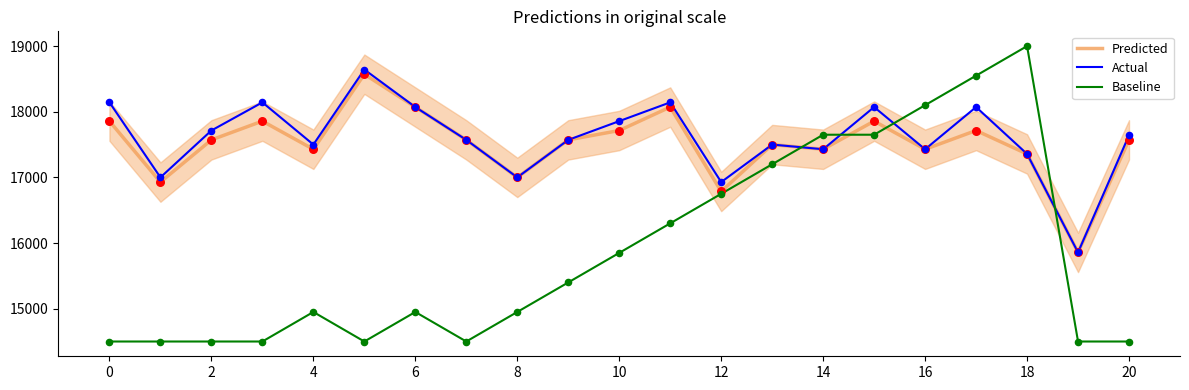

At how many categories does at least one series exceed 17971?

9